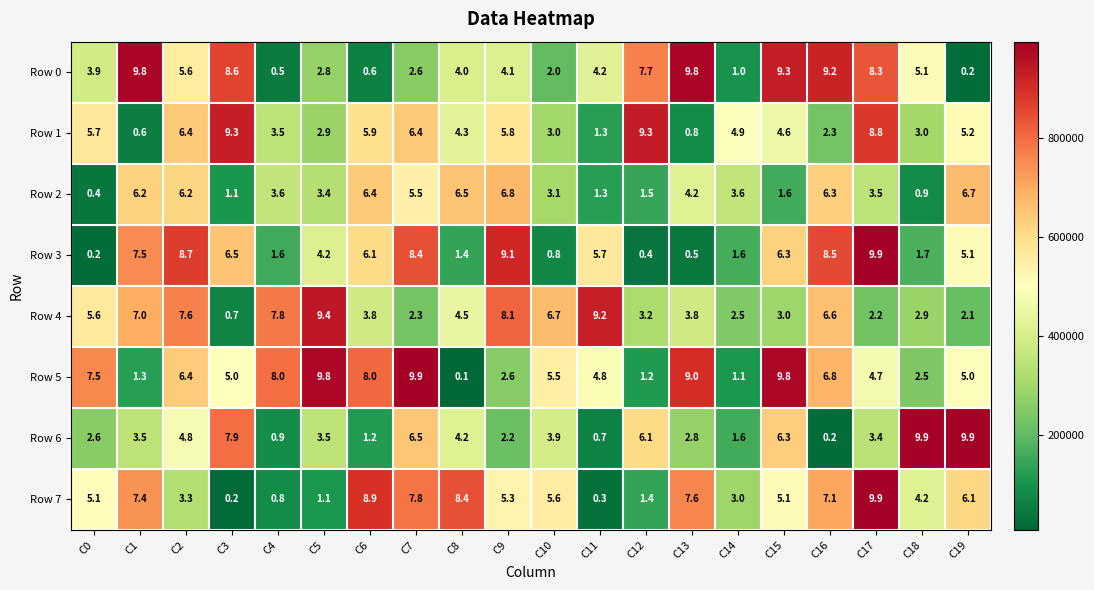

What is the approximate value of Row 2 at C4?

3.6